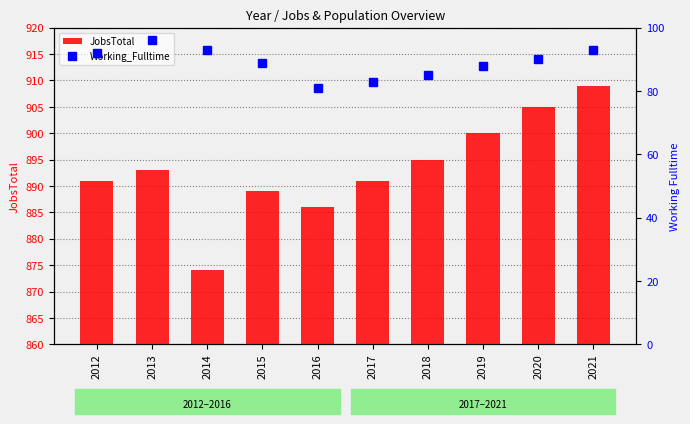

Rank the series at 2012 from lowest to highest value.

Working_Fulltime, JobsTotal